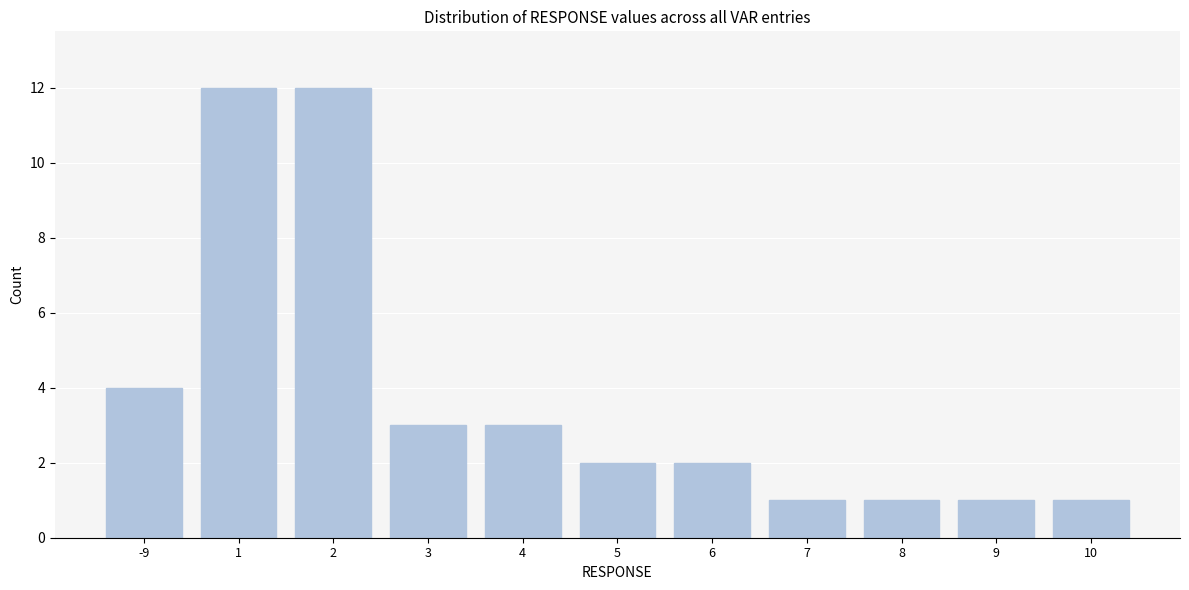

Reading left to right, list all the values displayed in this chart.

4	12	12	3	3	2	2	1	1	1	1